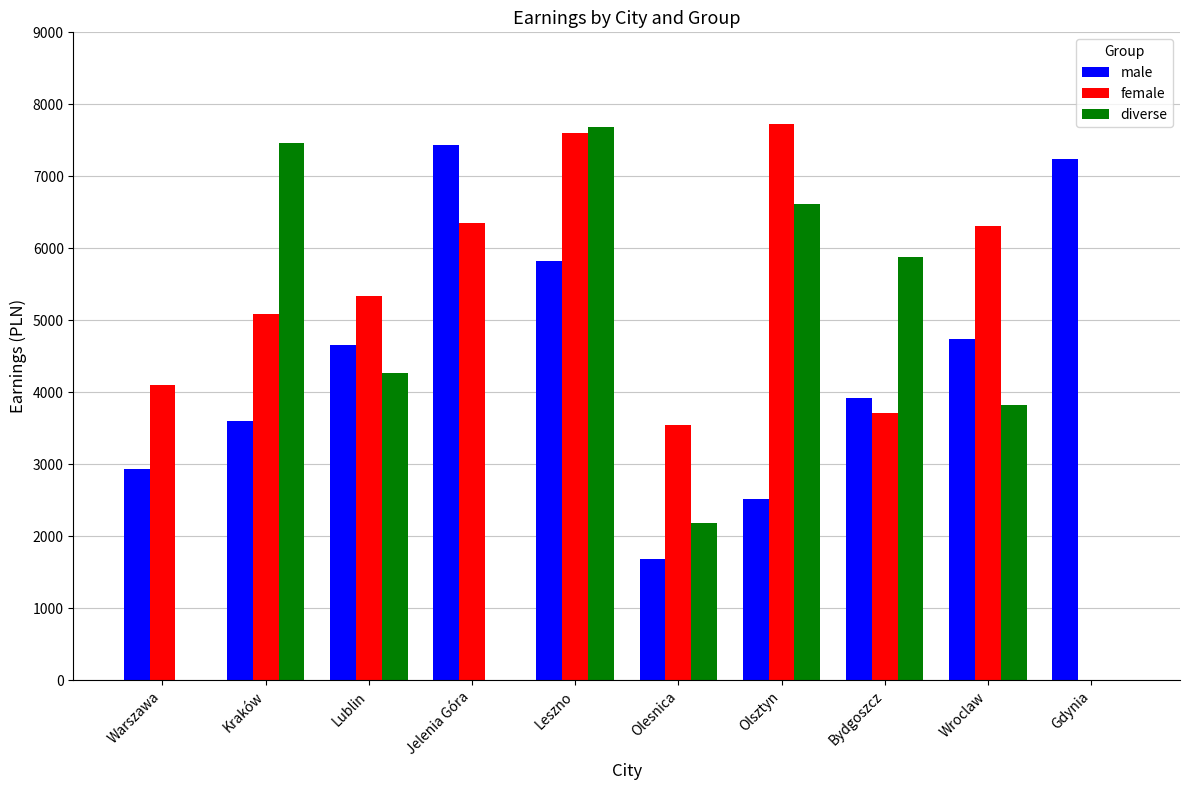

What is the total value across all series at Warszawa?

7039